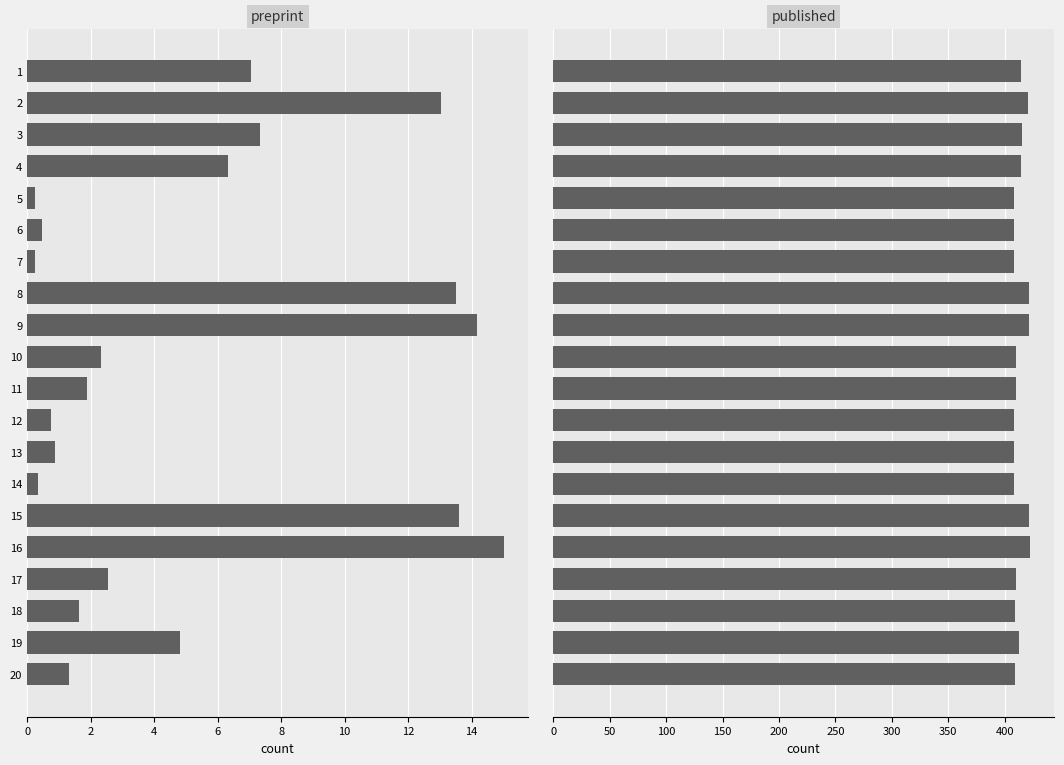

What is the smallest value displayed?

0.2